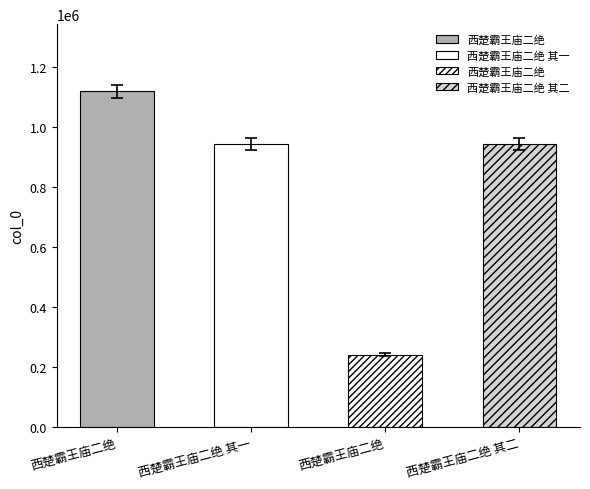

List the labels in order of value, largest first.

西楚霸王庙二绝, 西楚霸王庙二绝 其二, 西楚霸王庙二绝 其一, 西楚霸王庙二绝